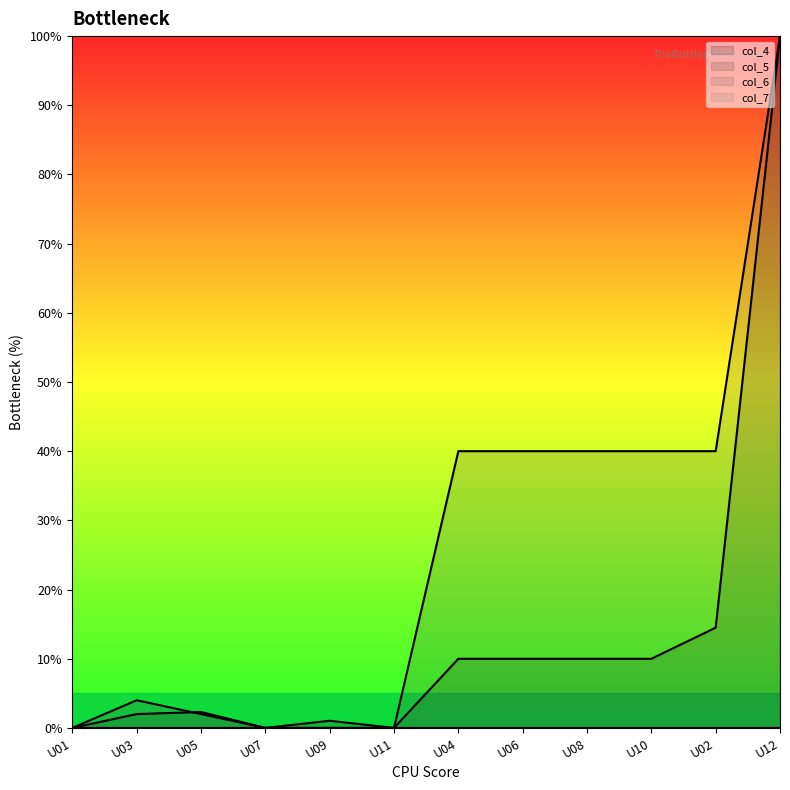

Between U05 and U12, which series saw the biggest shift?

col_5